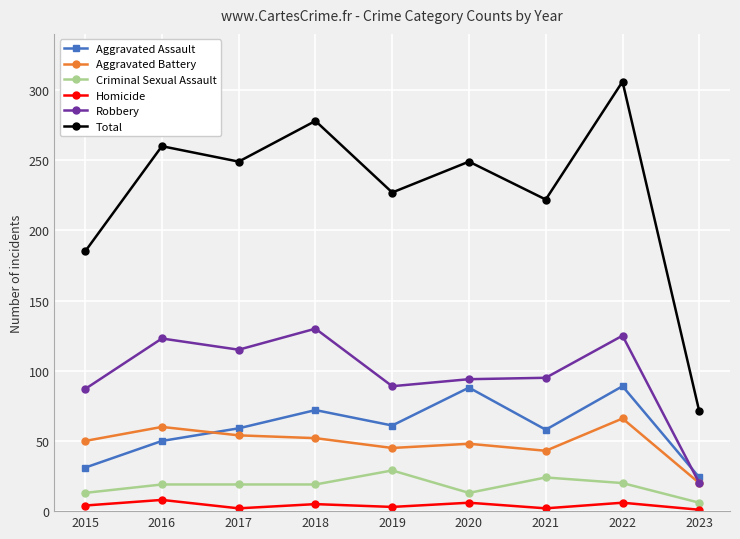

True or false: Criminal Sexual Assault and Aggravated Assault cross at least once.

False